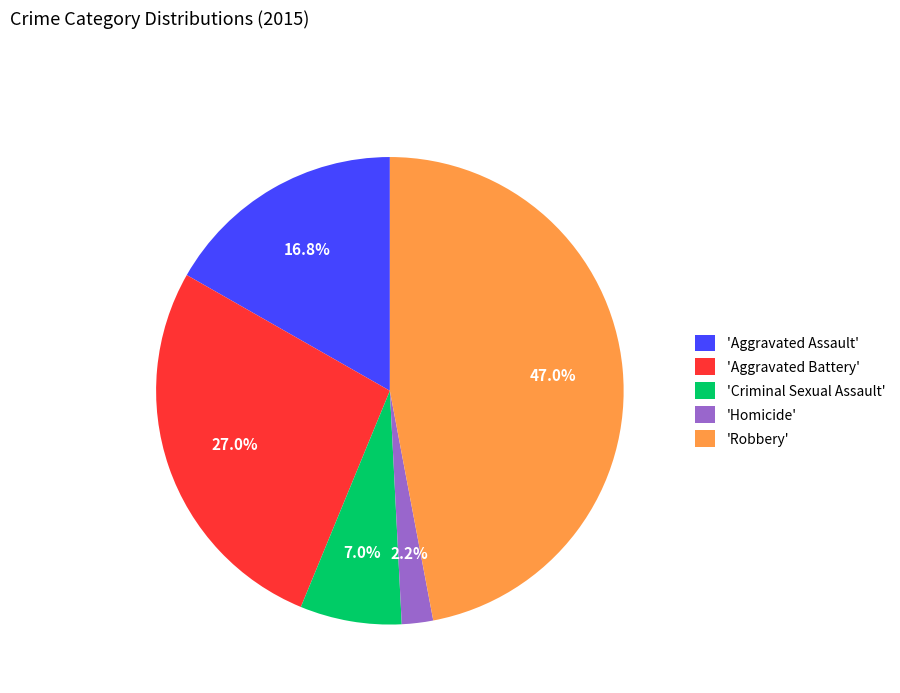

Is there a majority slice in this chart?

No